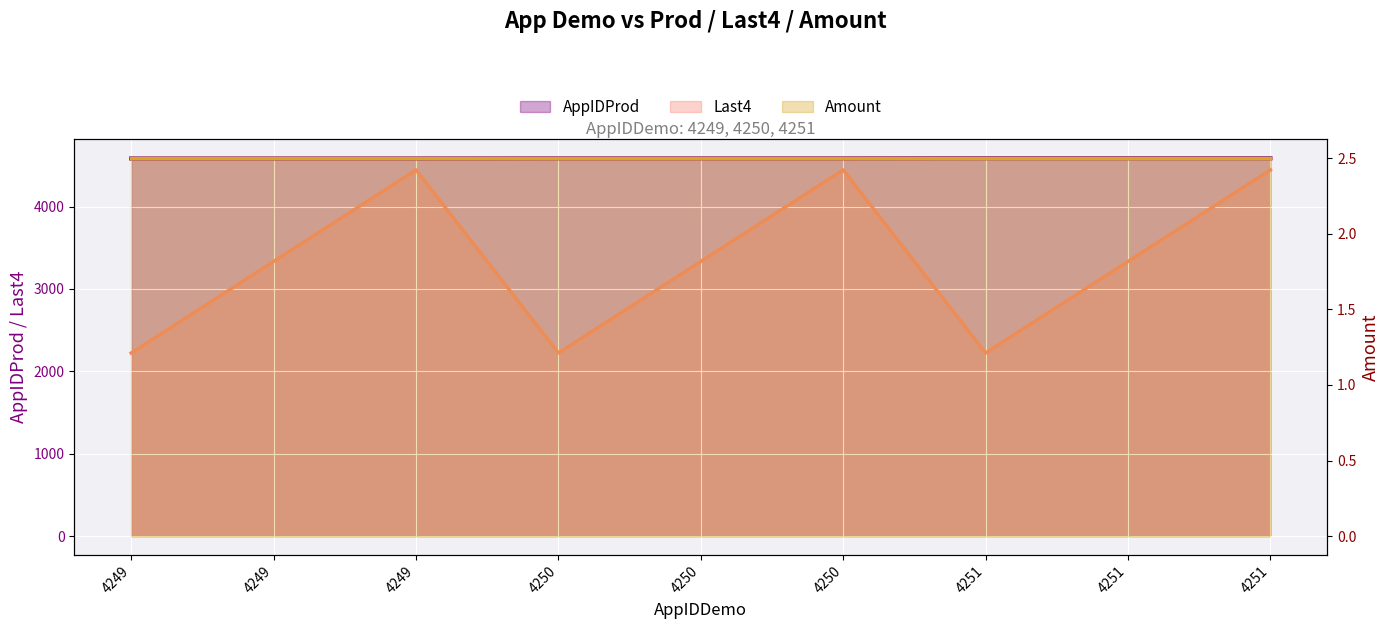

True or false: AppIDProd and Last4 intersect in this chart.

False